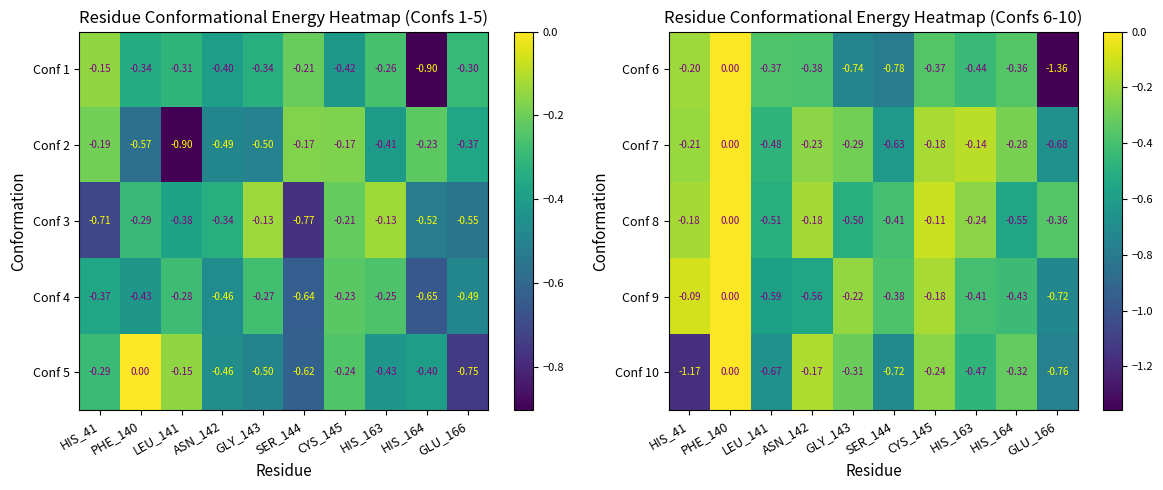

The Conf 8 series shows -0.6 at SER_144. True or false?

False